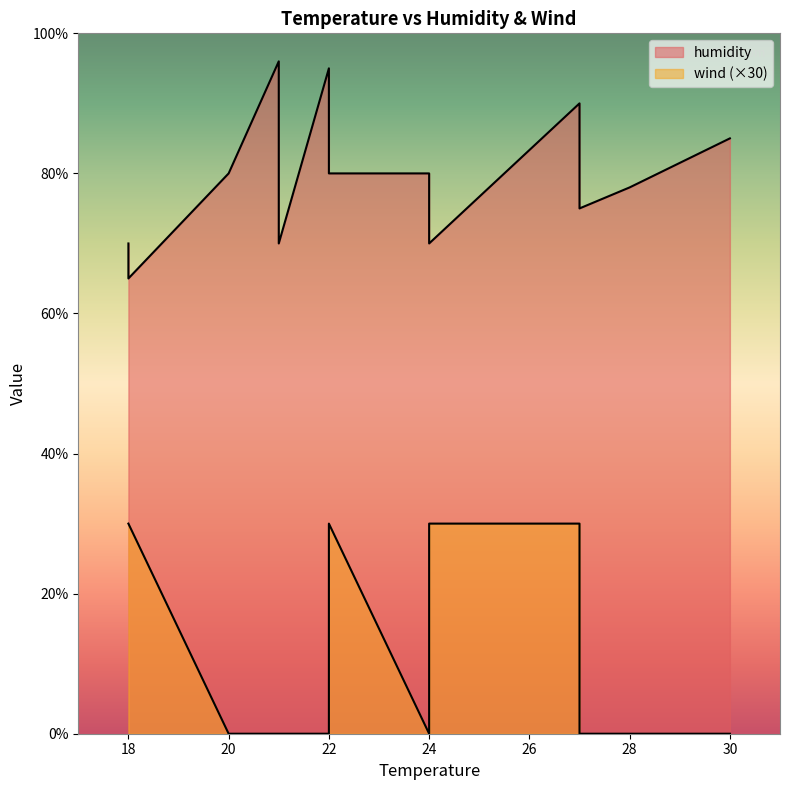

True or false: wind has a value of 0 at 21.

False